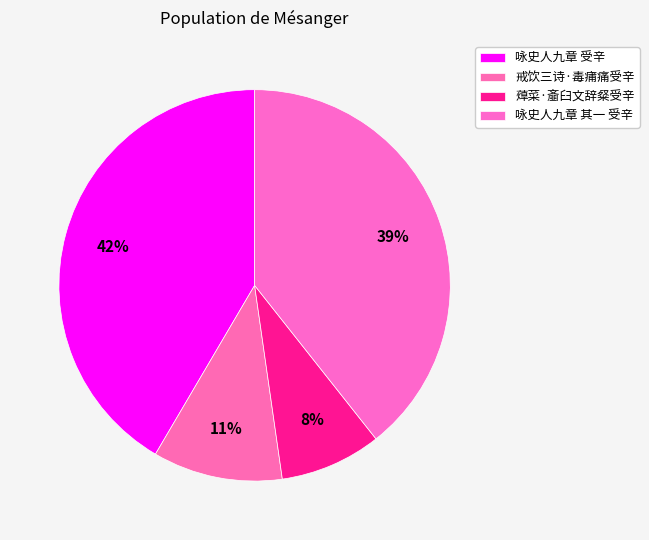

What percentage is the 咏史人九章 受辛 slice, to the nearest percent?

42%